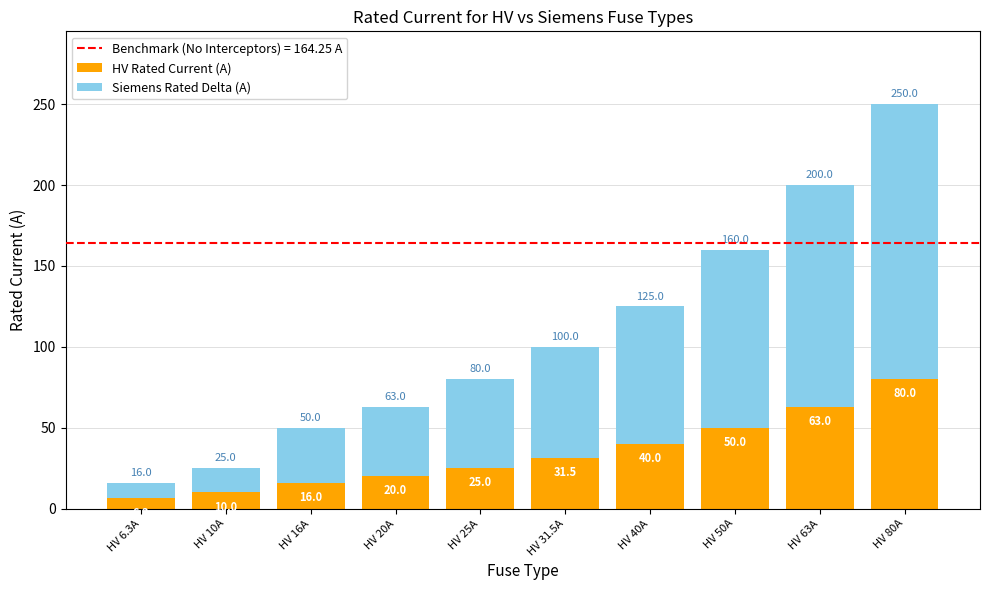

Reading left to right, transcribe the values for HV Rated Current (A).

6.3	10.0	16.0	20.0	25.0	31.5	40.0	50.0	63.0	80.0